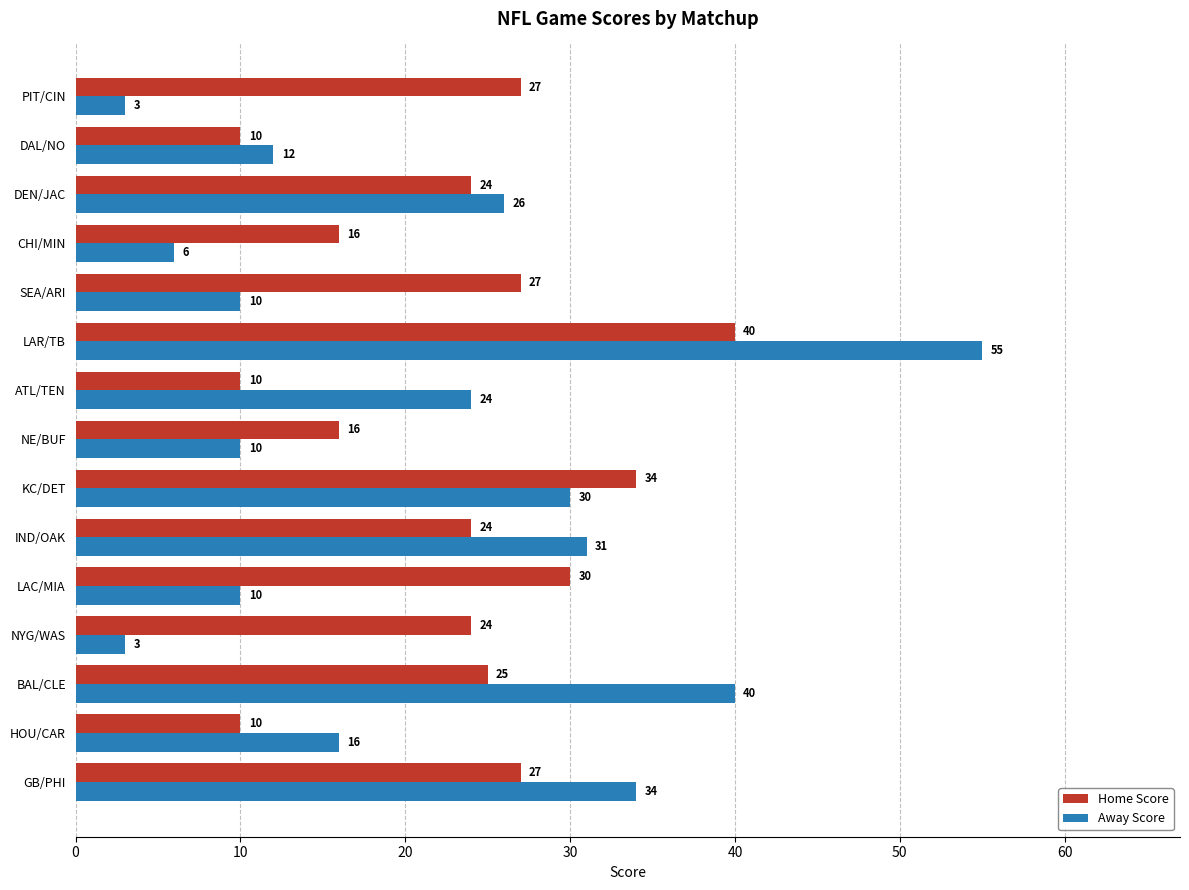

Between IND/OAK and LAR/TB, which series saw the biggest shift?

Away Score